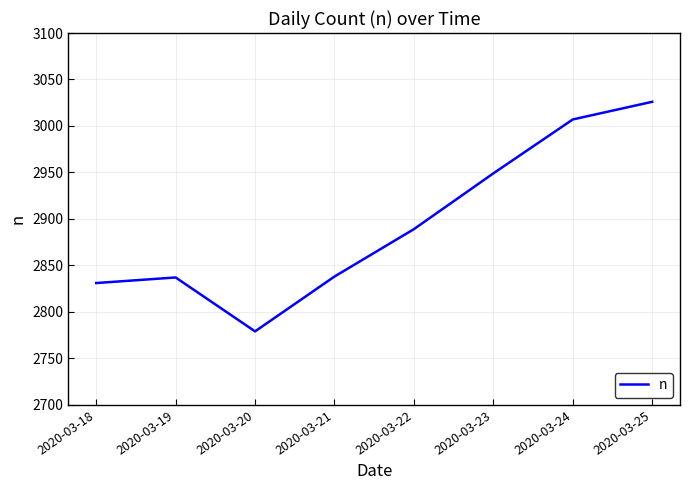

True or false: the data shows 2837 at 2020-03-19.

True